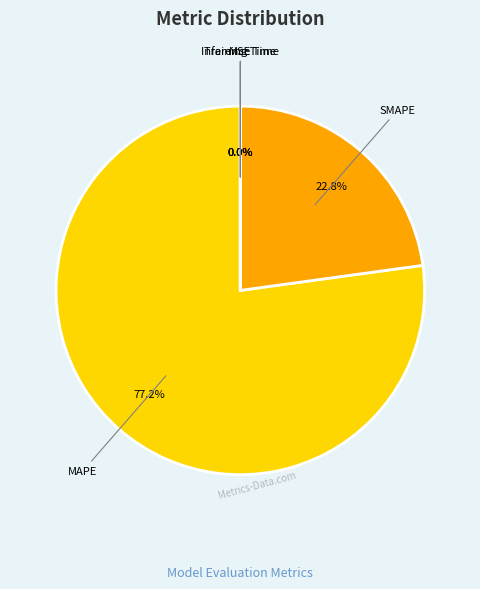

Is it true that MAPE is 71% of the pie?

False